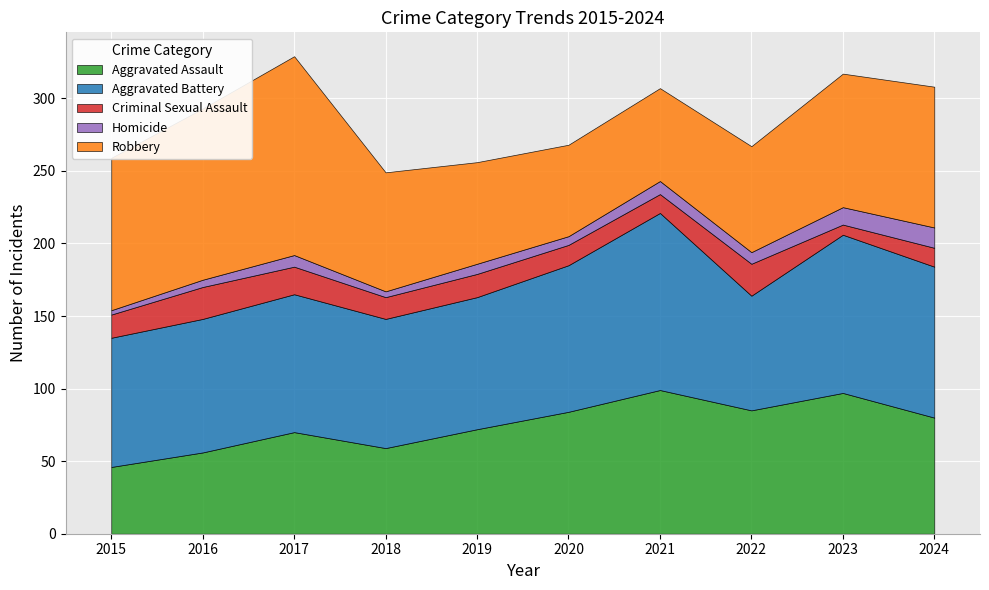

Rank the series by their maximum value, from highest to lowest.

Robbery, Aggravated Battery, Aggravated Assault, Criminal Sexual Assault, Homicide